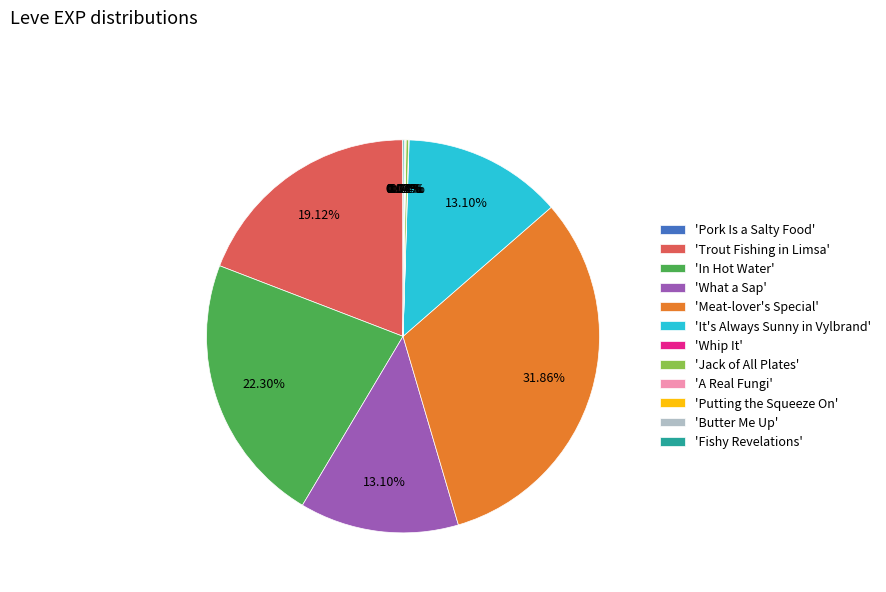

Does any single category account for the majority?

No